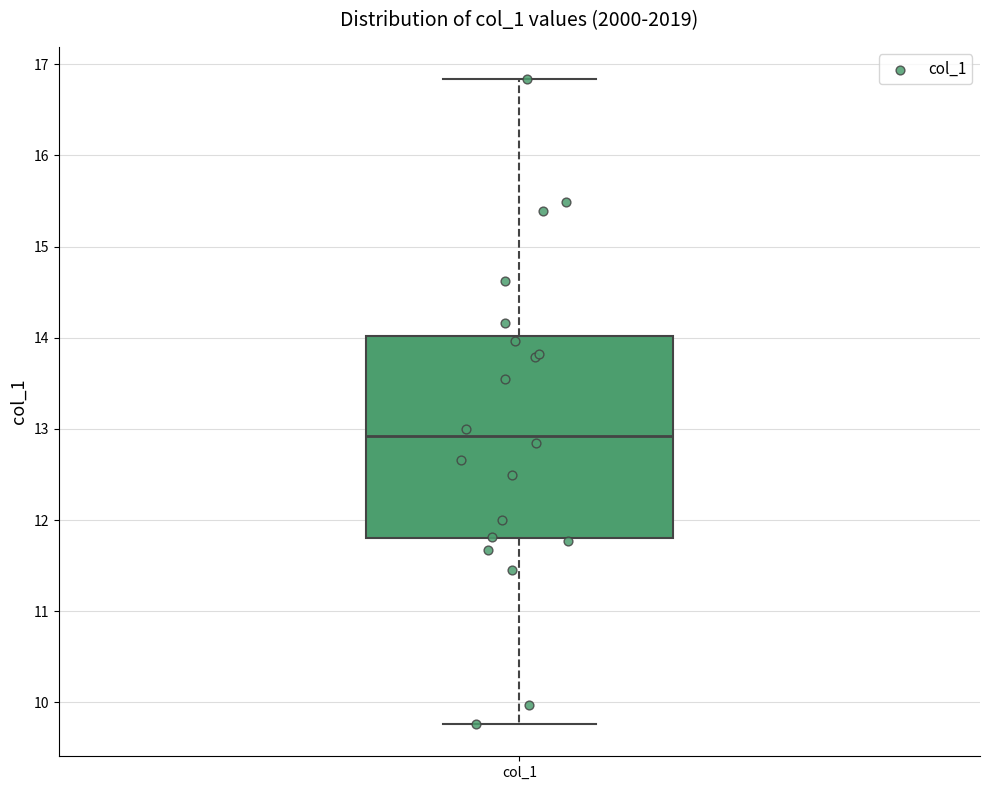

Transcribe this box plot: give where the median line is, the range the box spans, and where the two whiskers end, as read against the y-axis. The values are not printed on the chart, so give them approximately, as read against the axis.

median 12.9, box 11.8 to 14.0, whiskers 9.8 to 16.8